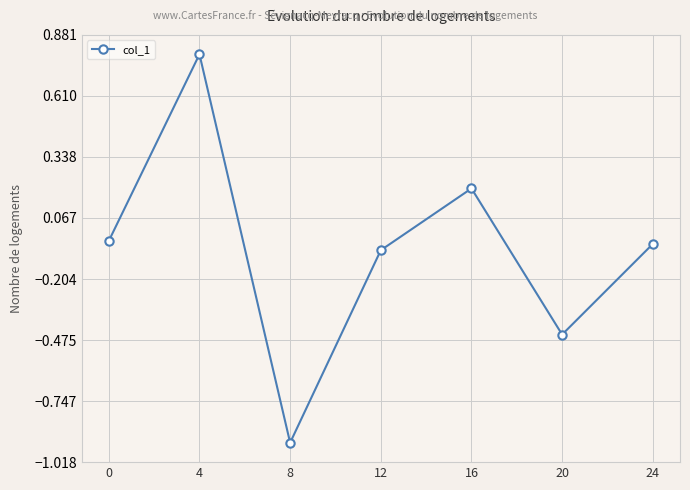

Is this an area chart (filled region under the line)?

No